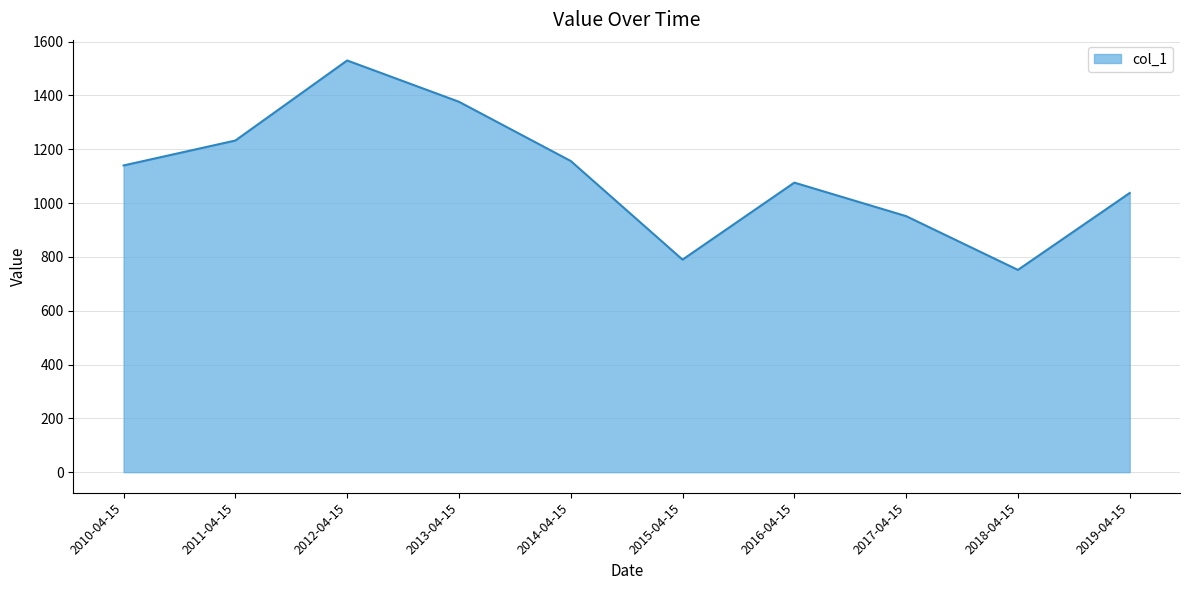

What is the greatest value displayed?

1529.7